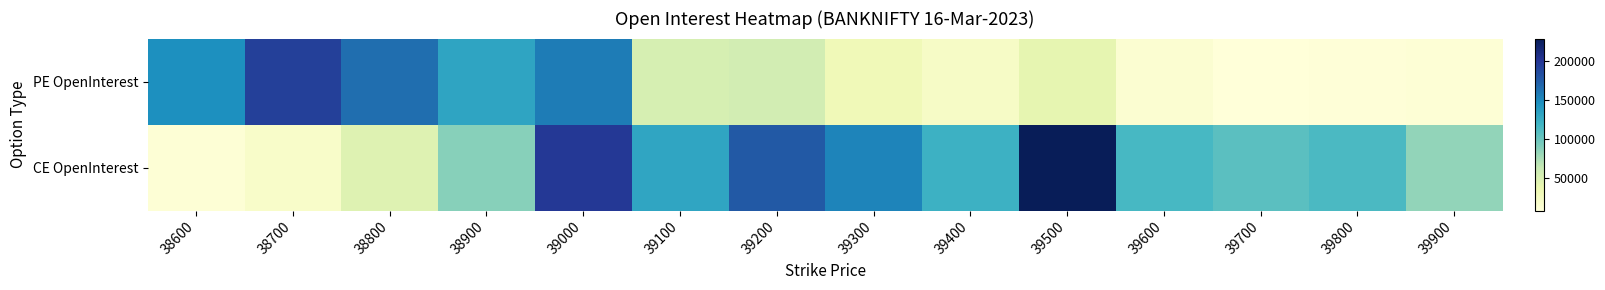

At 38800, list the series in order from largest to smallest.

PE OpenInterest, CE OpenInterest